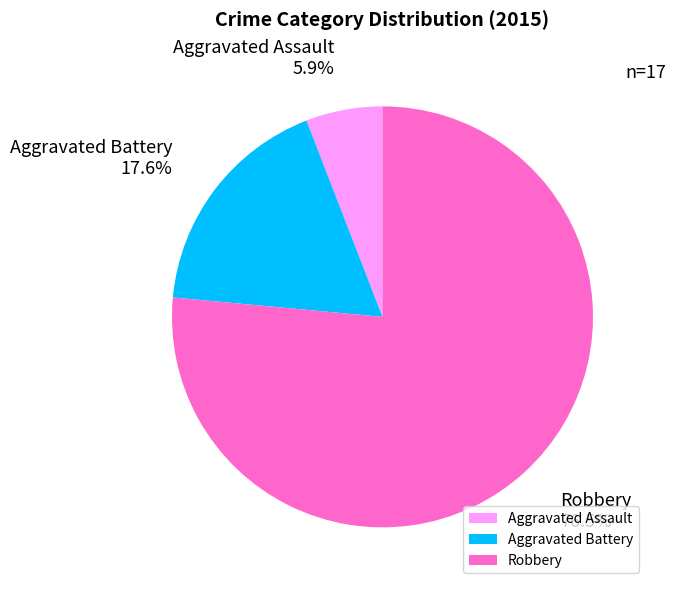

What is the smallest slice in the pie chart?

Aggravated Assault